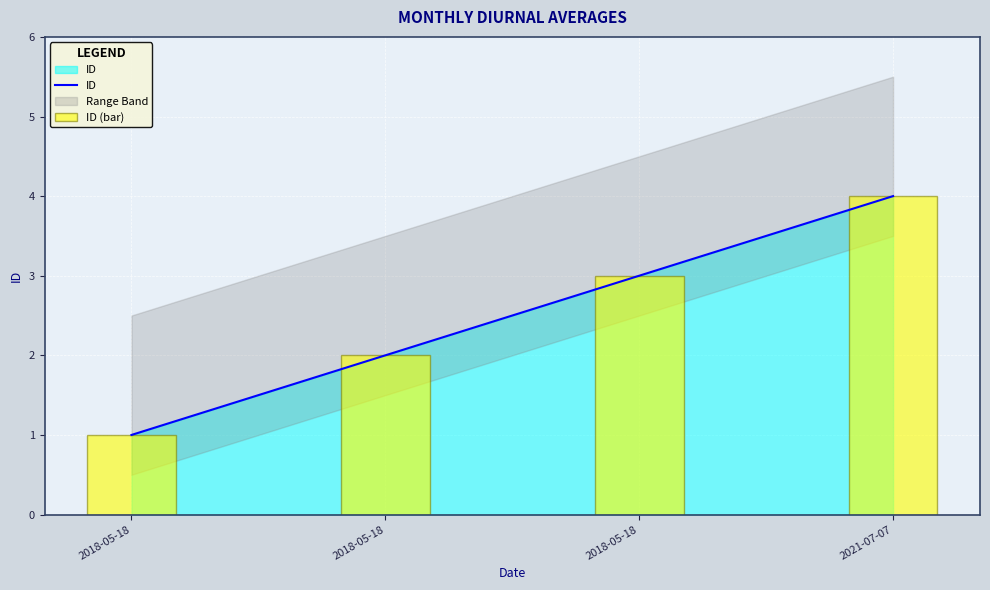

Where does the ID (bar) series first go above 3?

2021-07-07